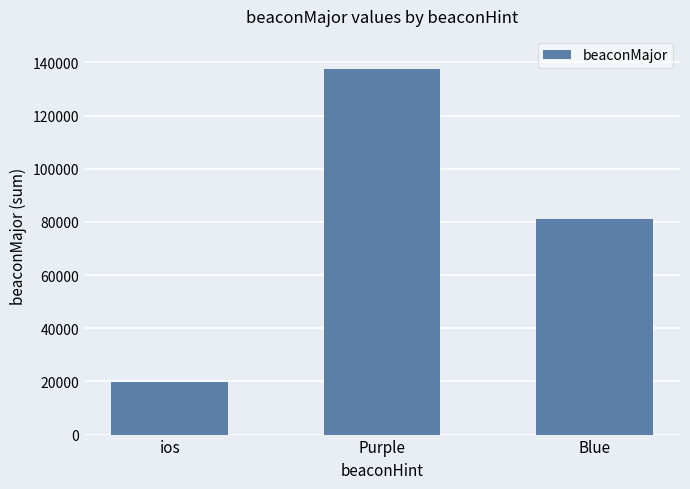

Count the number of data series in this chart.

1